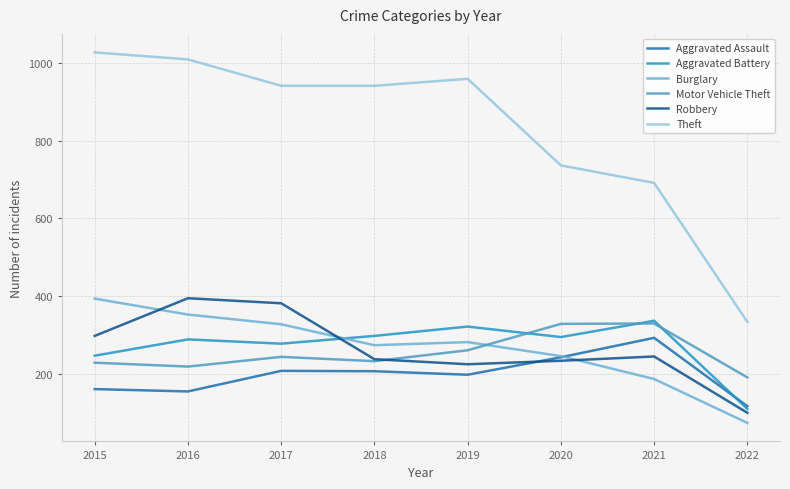

What are all the series names shown in the legend?

Aggravated Assault, Aggravated Battery, Burglary, Motor Vehicle Theft, Robbery, Theft